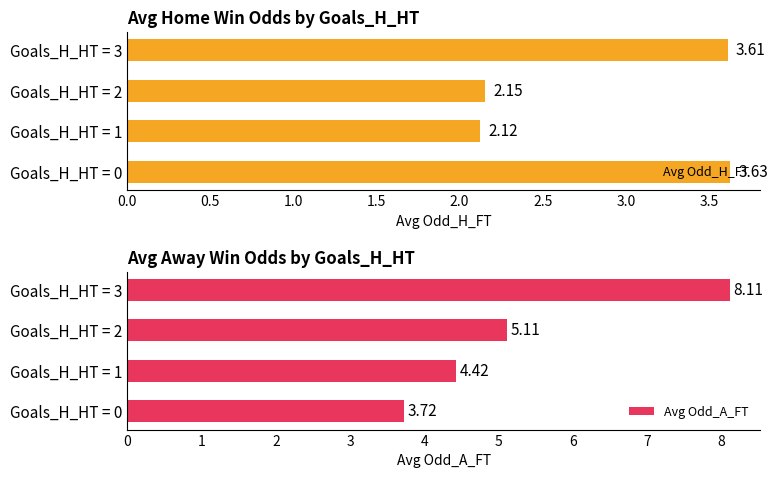

What is the difference between the second highest and minimum values in the Avg Odd_H_FT series?

1.5